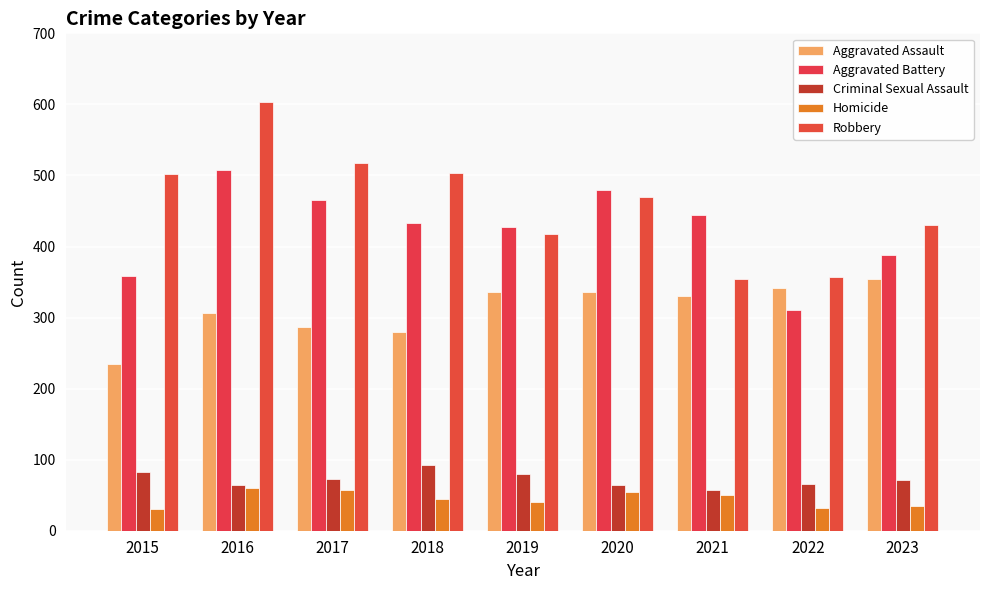

Reading right to left, what are all the values shown in this chart?

Aggravated Assault: 354	342	331	336	336	280	287	307	234
Aggravated Battery: 388	310	444	479	427	433	465	507	359
Criminal Sexual Assault: 72	66	58	64	80	92	73	65	83
Homicide: 35	32	50	55	40	44	57	60	31
Robbery: 430	357	354	469	418	503	518	604	502